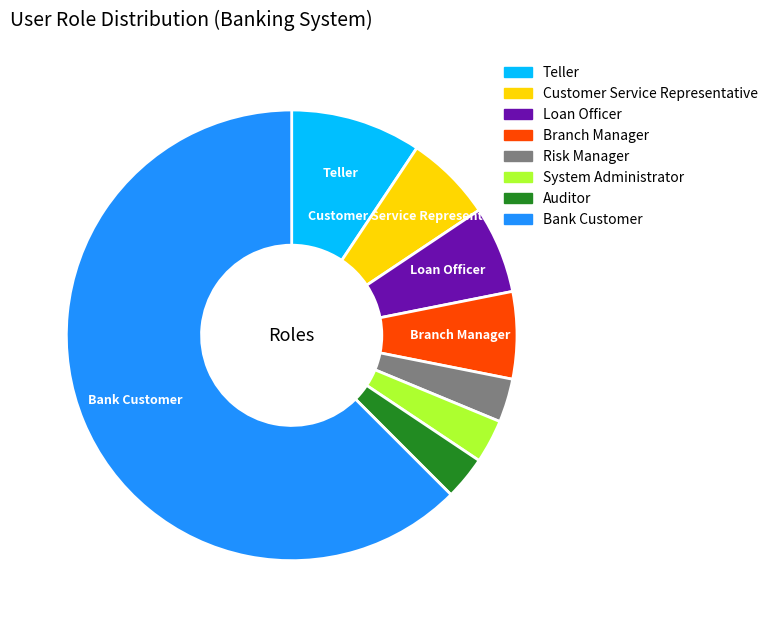

Which slice is the largest?

Bank Customer